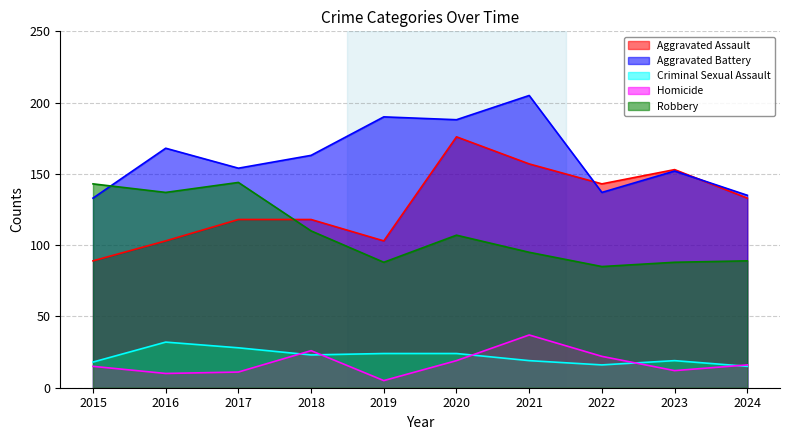

True or false: Homicide and Robbery intersect in this chart.

False